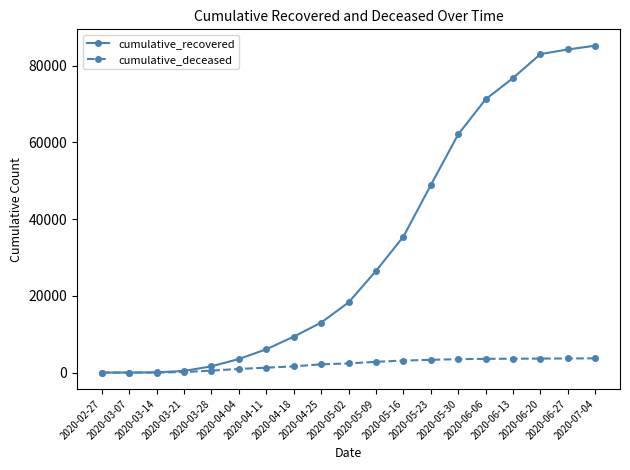

True or false: cumulative_recovered has a value of 10 at 2020-03-07.

True